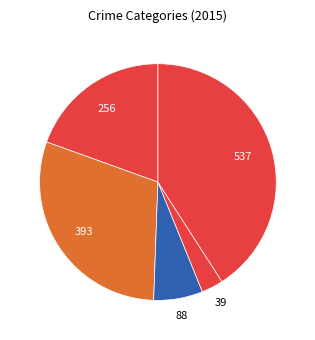

Rank the categories by value from highest to lowest.

Robbery, Aggravated Battery, Aggravated Assault, Criminal Sexual Assault, Homicide